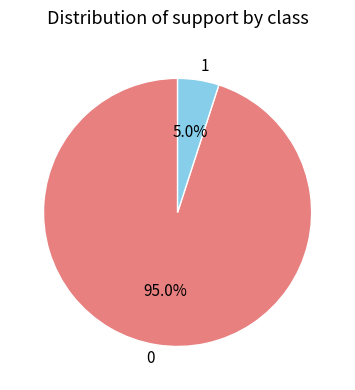

Which category has the biggest portion of the pie?

0